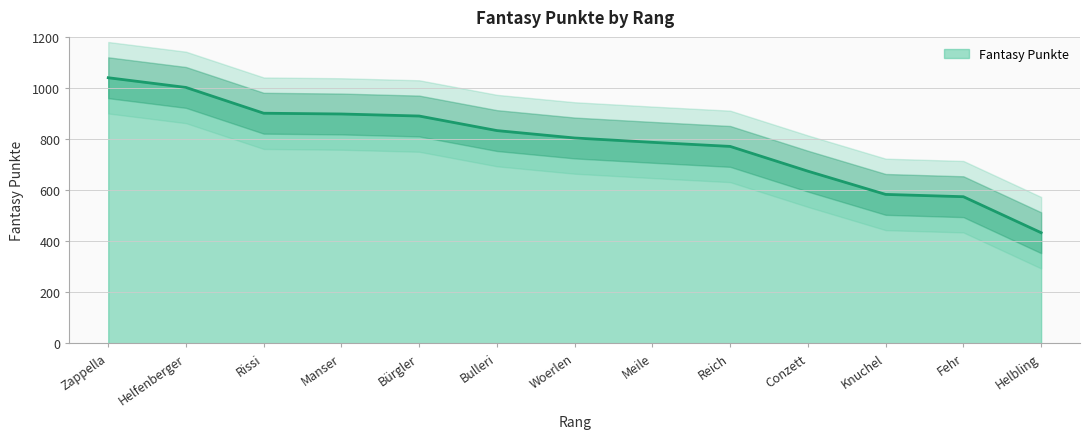

True or false: there are more than 2 points higher than both neighbors.

False